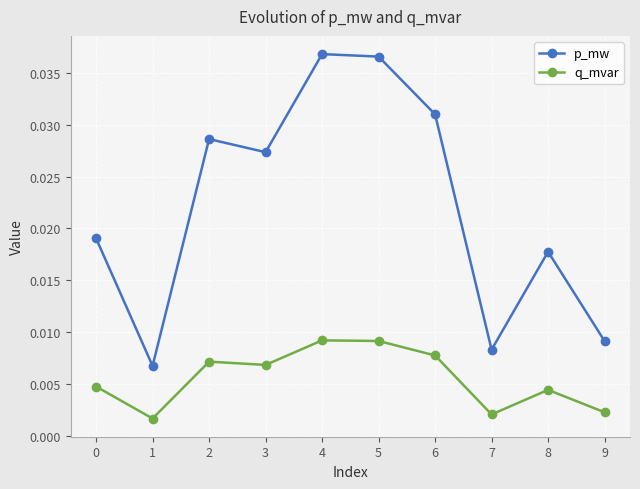

True or false: p_mw and q_mvar intersect in this chart.

False